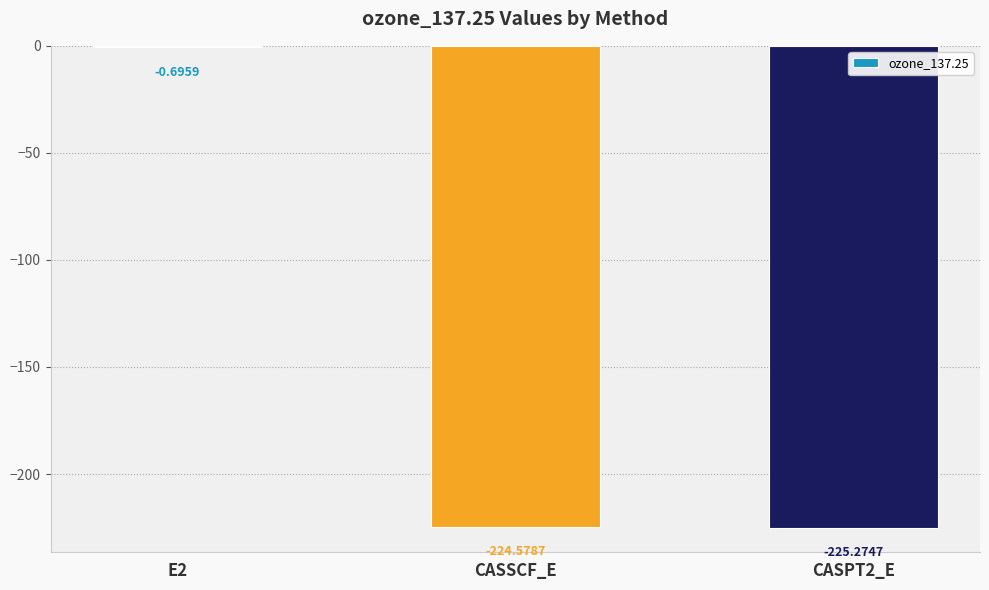

The value at CASPT2_E is -225.3. True or false?

True